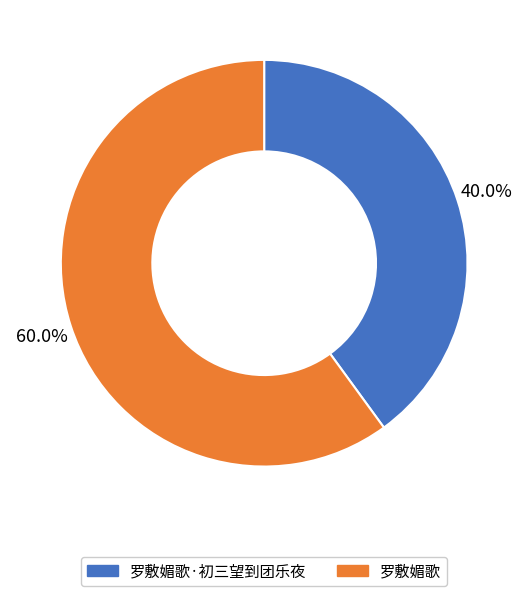

What is the ratio of the value at 罗敷媚歌·初三望到团乐夜 to the value at 罗敷媚歌?

0.7